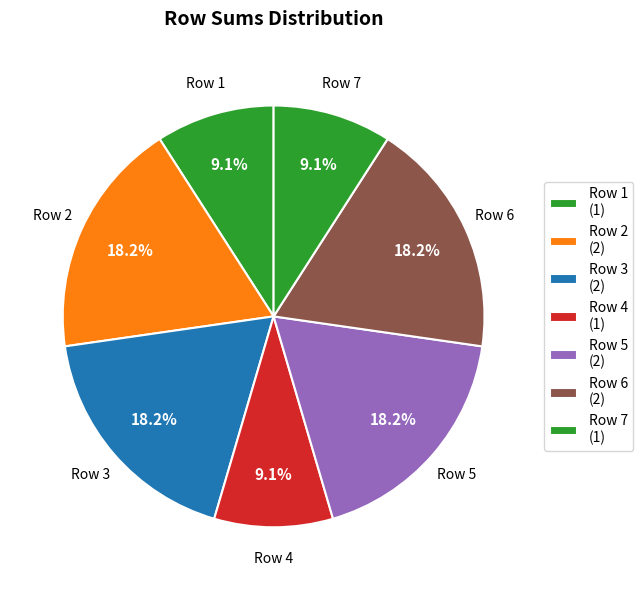

Is there a majority slice in this chart?

No